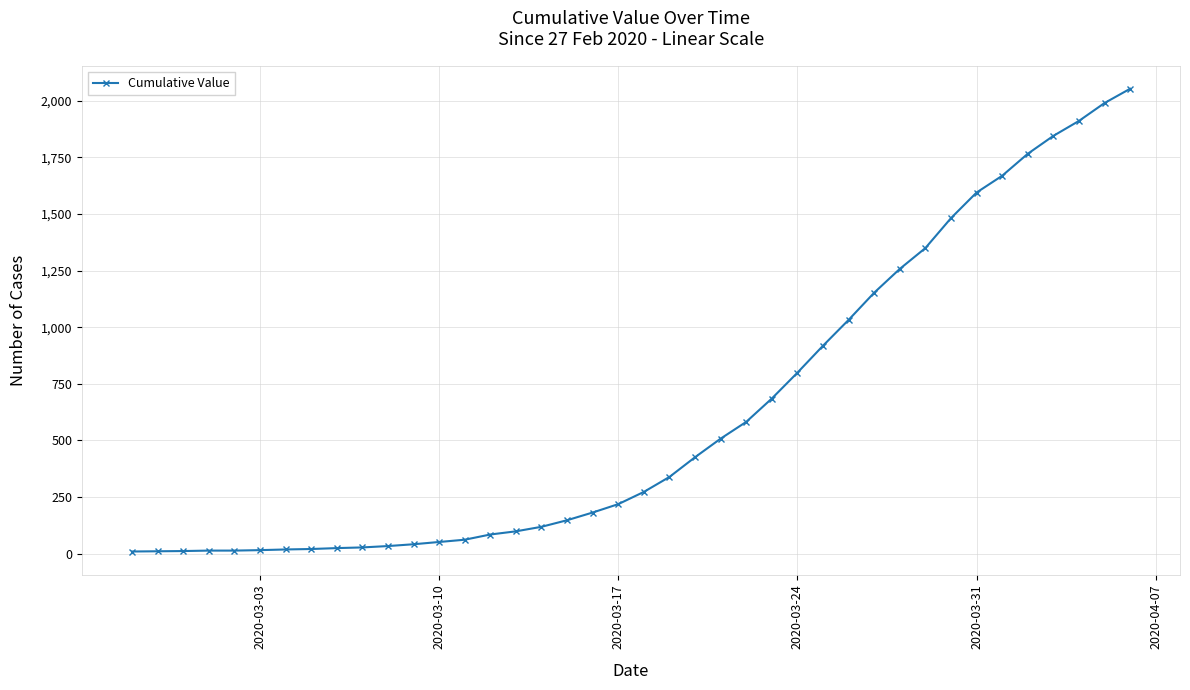

What is the sum of all values?

24835